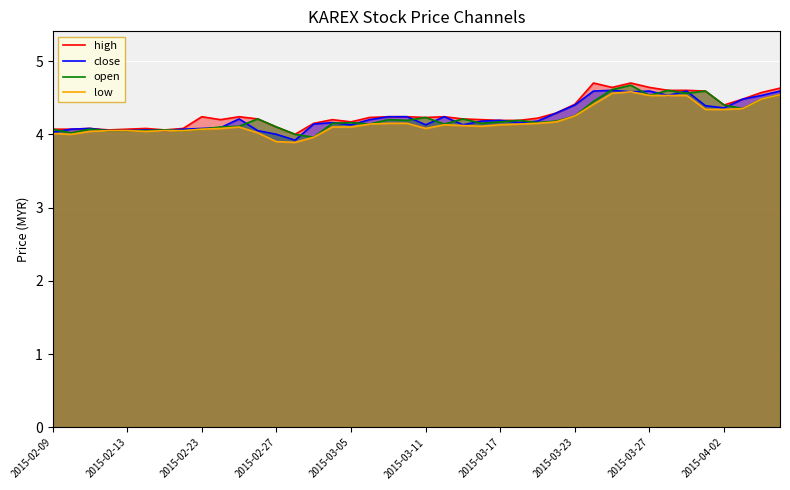

What are all the series names shown in the legend?

high, close, open, low